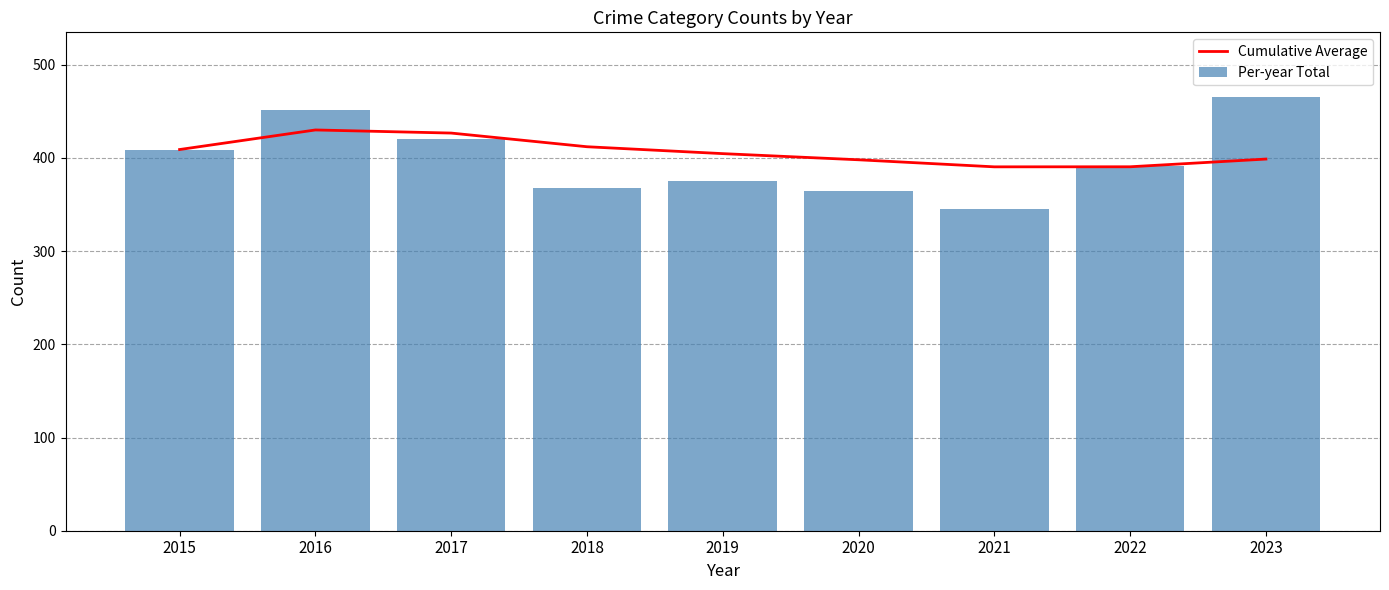

What are all the series names shown in the legend?

Cumulative Average, Per-year Total